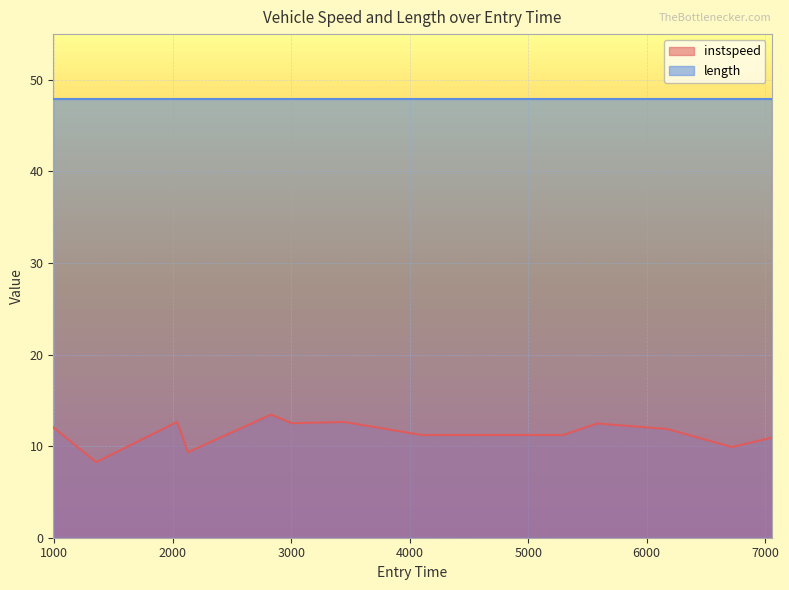

What is the value of the 3rd point from the left?

12.7